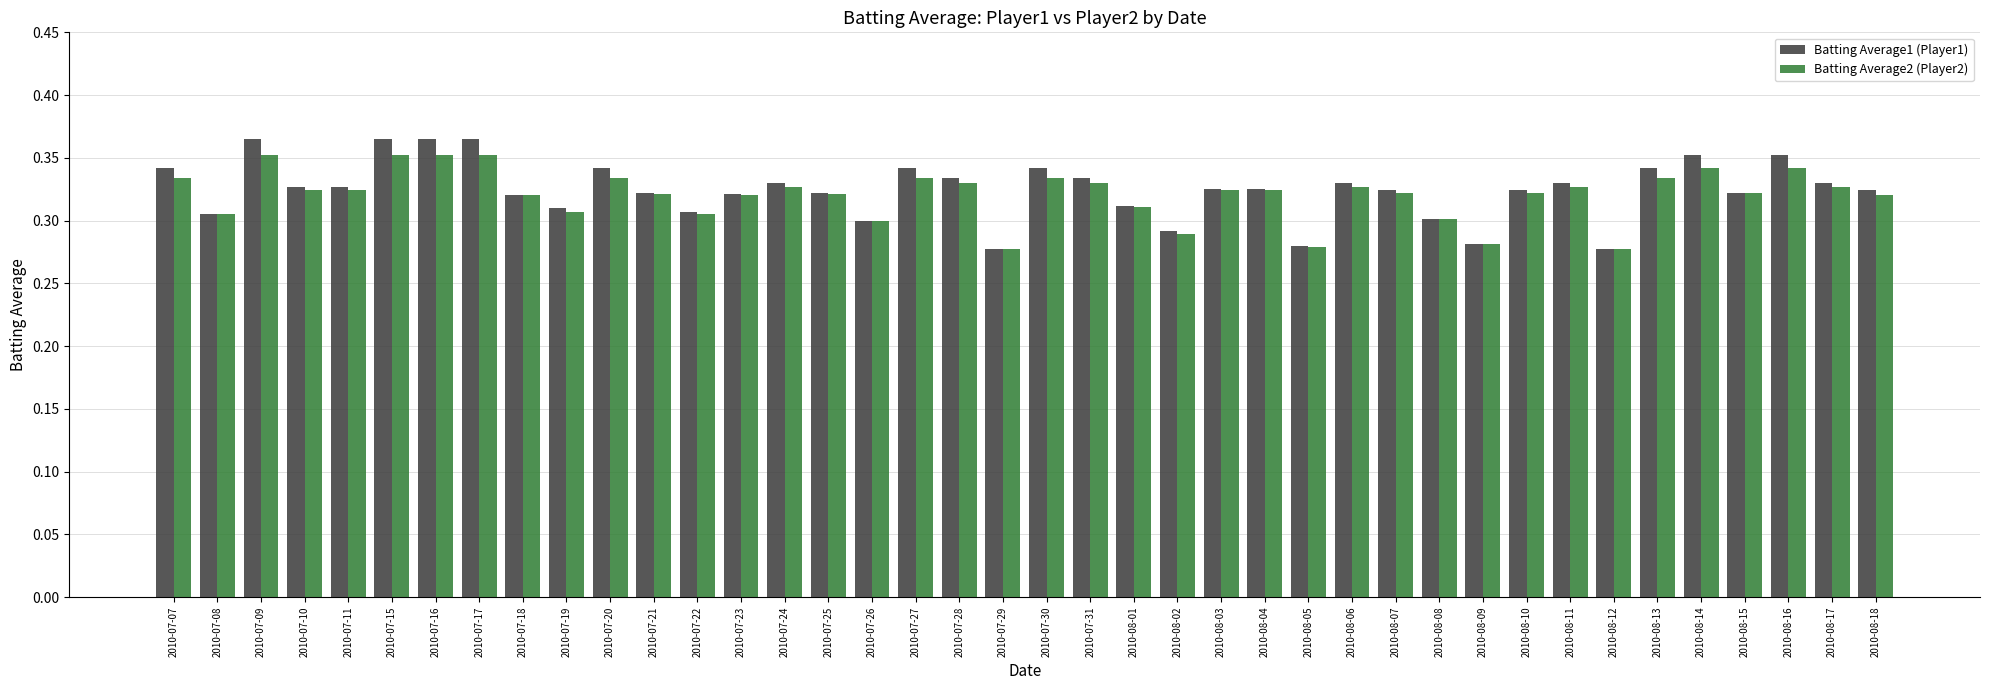

What is the total value across all series at 2010-07-26?

0.6